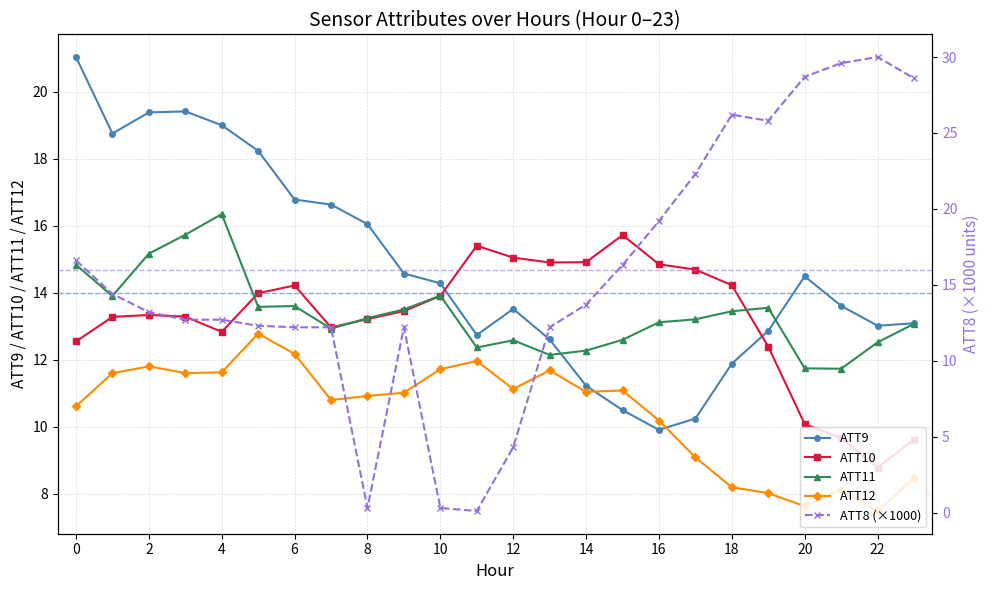

What is the value of the ATT10 point at the 3rd from the left?

13.3